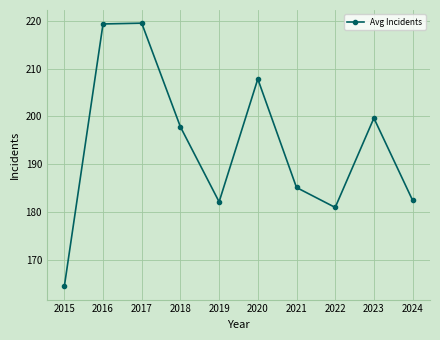

Between 2021 and 2023, which is larger?

2023